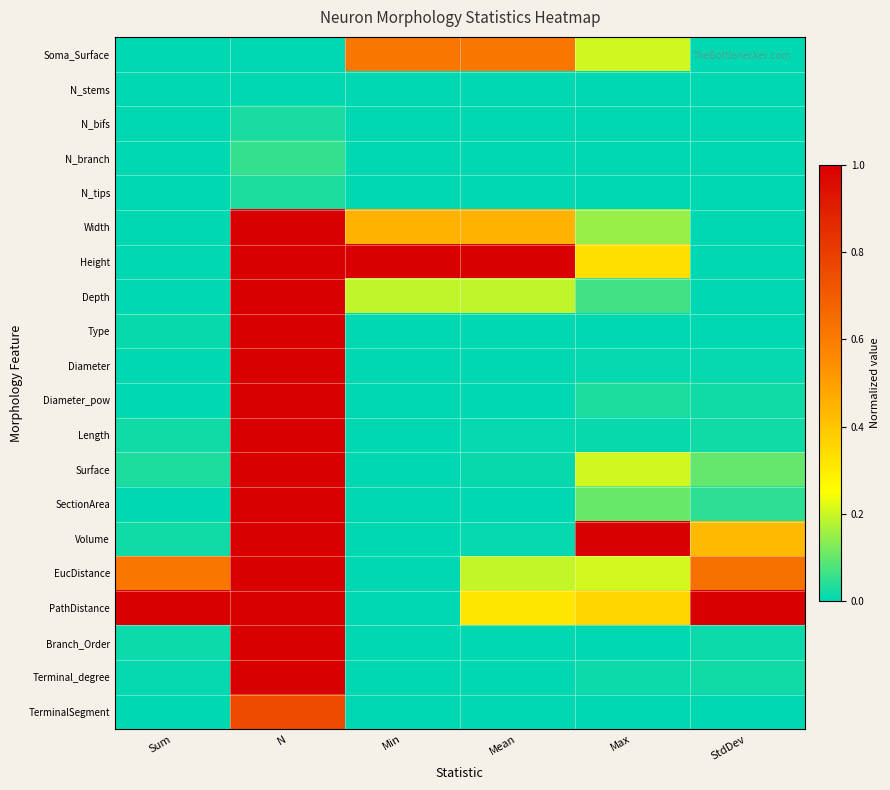

Which series has the largest range (max minus min)?

Width